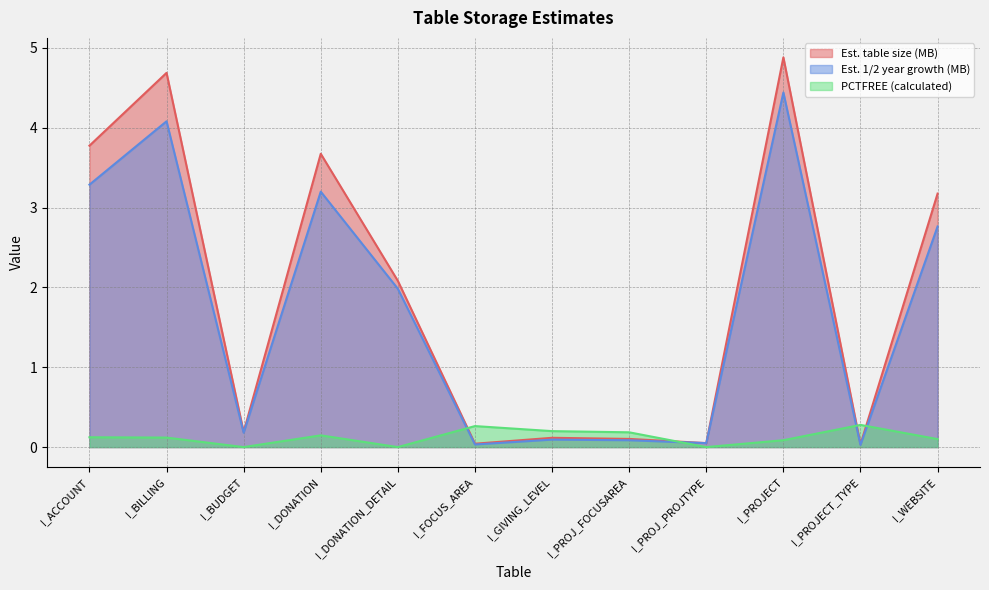

How many interior local peaks does the PCTFREE (calculated) series have?

3